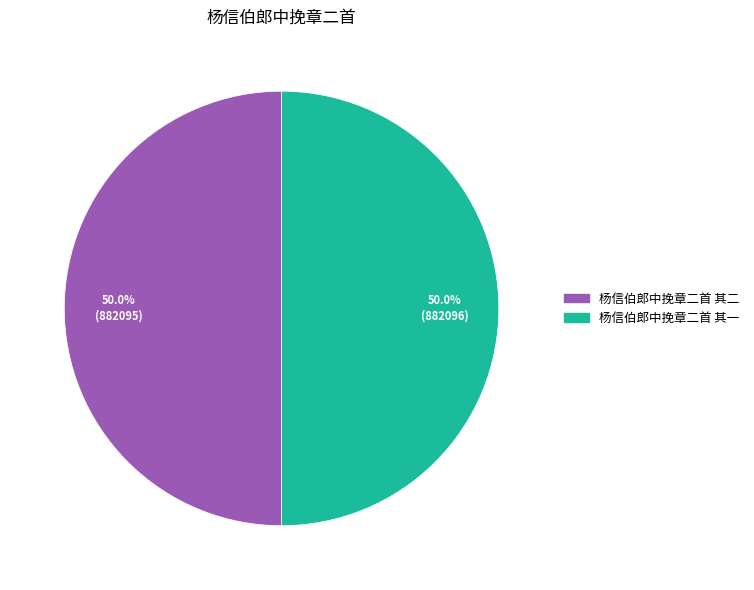

How many slices are in this pie chart?

2